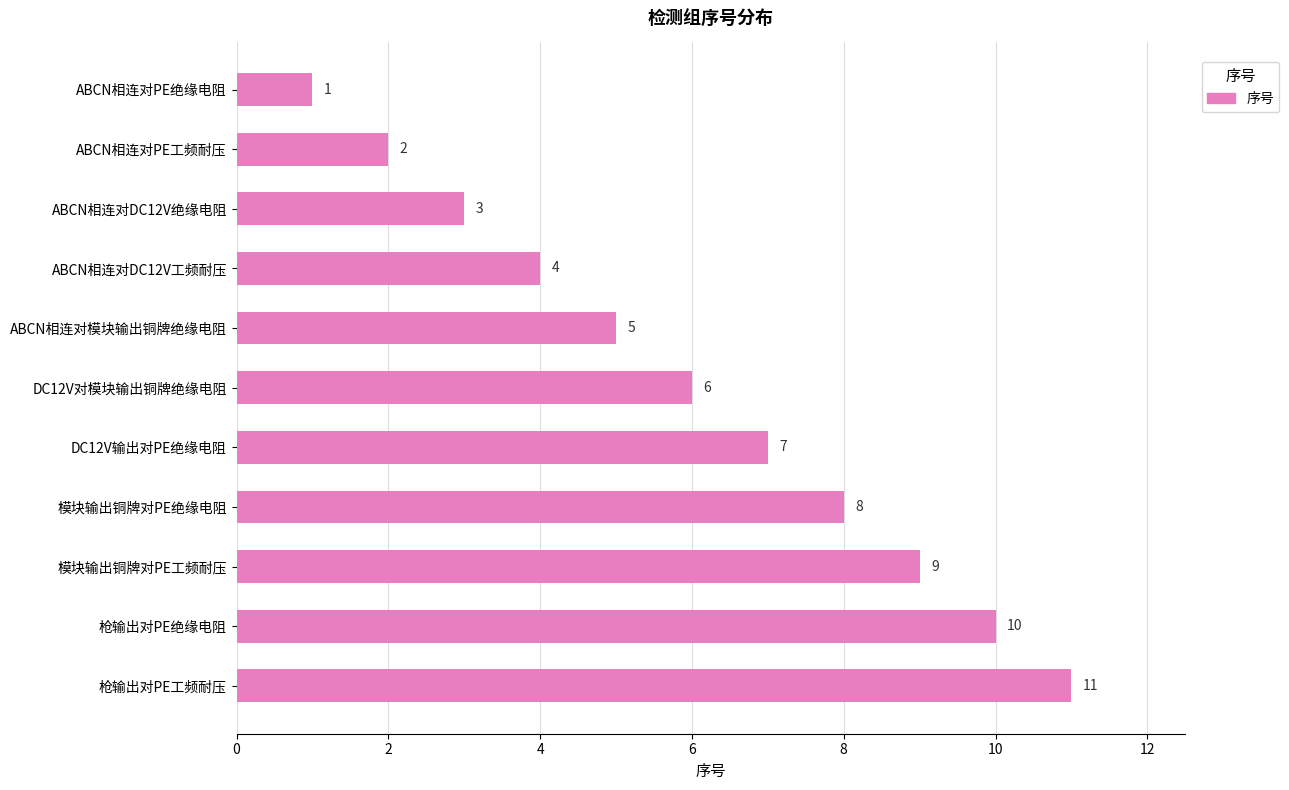

The chart shows a value of 3 at ABCN相连对DC12V绝缘电阻. True or false?

True